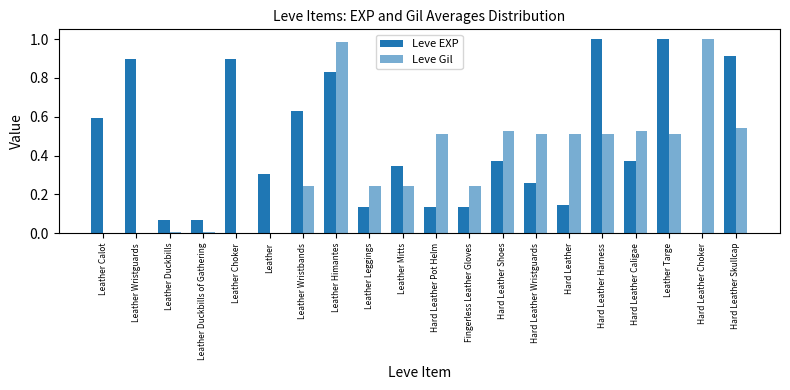

At how many categories does at least one series exceed 0?

20